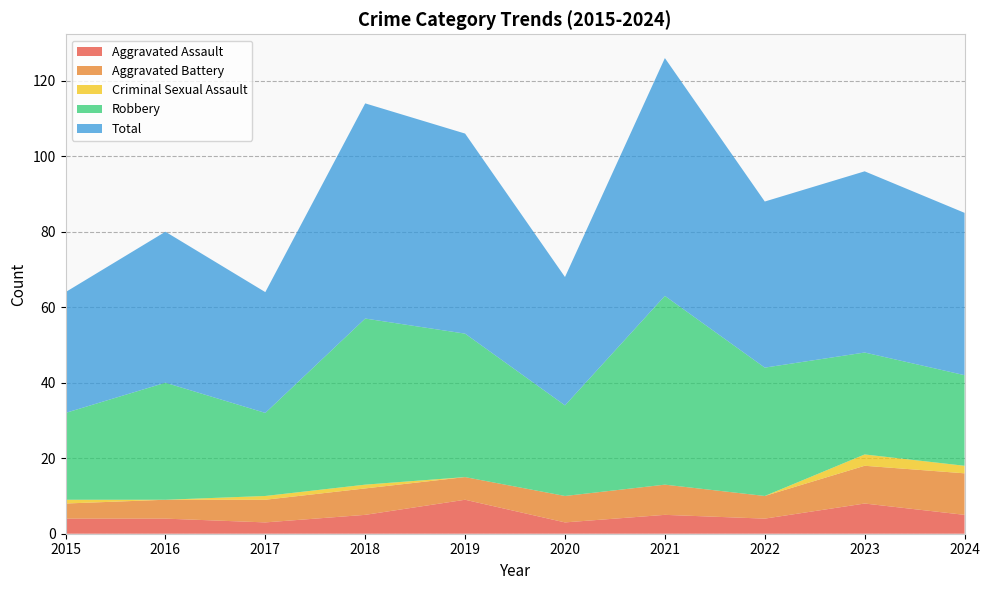

Reading left to right, transcribe all the data shown in this chart.

Aggravated Assault: 2015=4	2016=4	2017=3	2018=5	2019=9	2020=3	2021=5	2022=4	2023=8	2024=5
Aggravated Battery: 2015=4	2016=5	2017=6	2018=7	2019=6	2020=7	2021=8	2022=6	2023=10	2024=11
Criminal Sexual Assault: 2015=1	2016=0	2017=1	2018=1	2019=0	2020=0	2021=0	2022=0	2023=3	2024=2
Robbery: 2015=23	2016=31	2017=22	2018=44	2019=38	2020=24	2021=50	2022=34	2023=27	2024=24
Total: 2015=32	2016=40	2017=32	2018=57	2019=53	2020=34	2021=63	2022=44	2023=48	2024=43